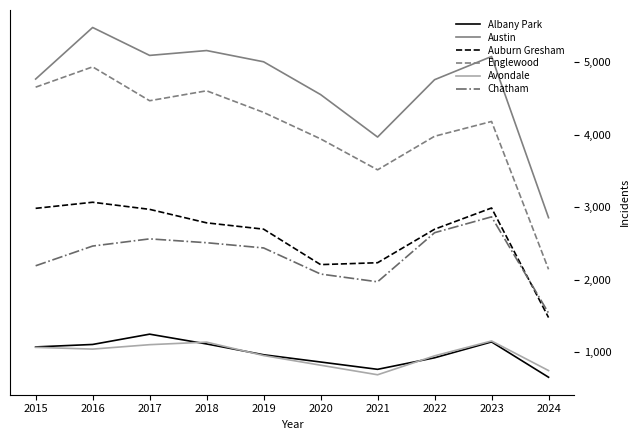

Is the value of Albany Park at 2023 greater than the value of Auburn Gresham at 2021?

No